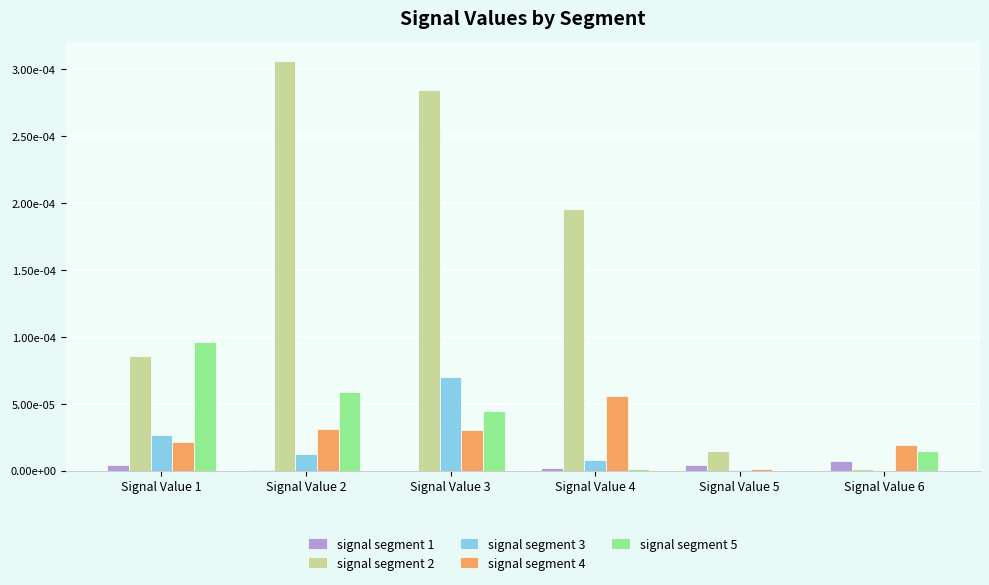

Are the bars horizontal?

No